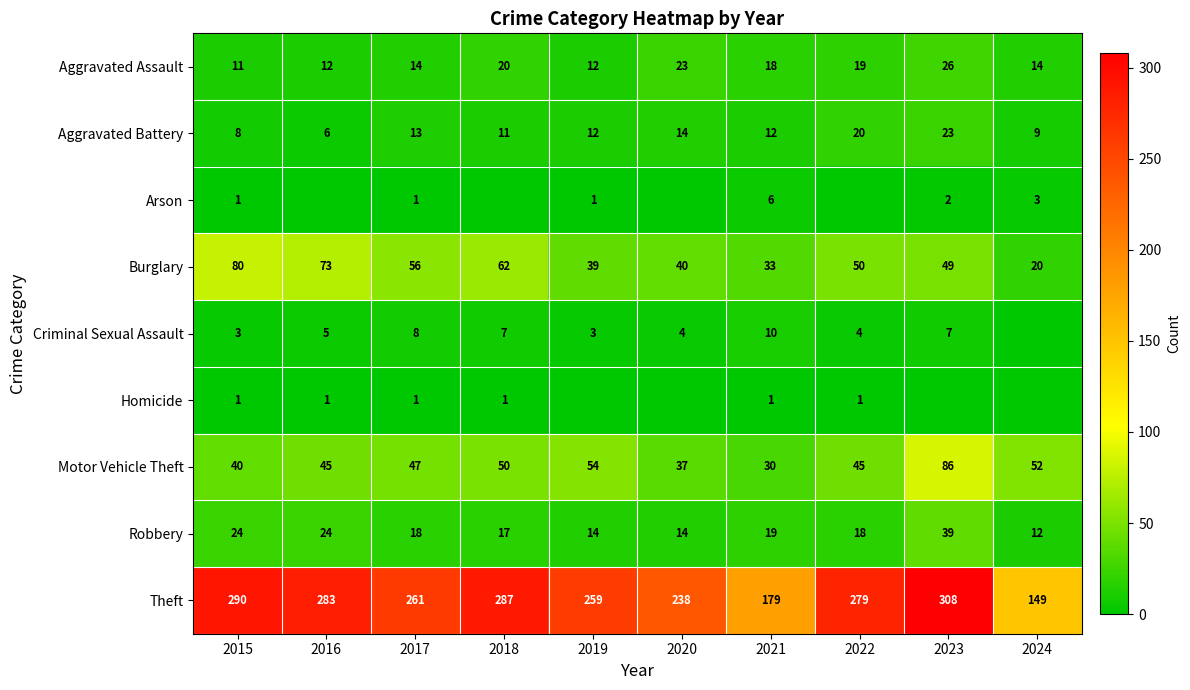

What is the total value across all series at 2017?

419